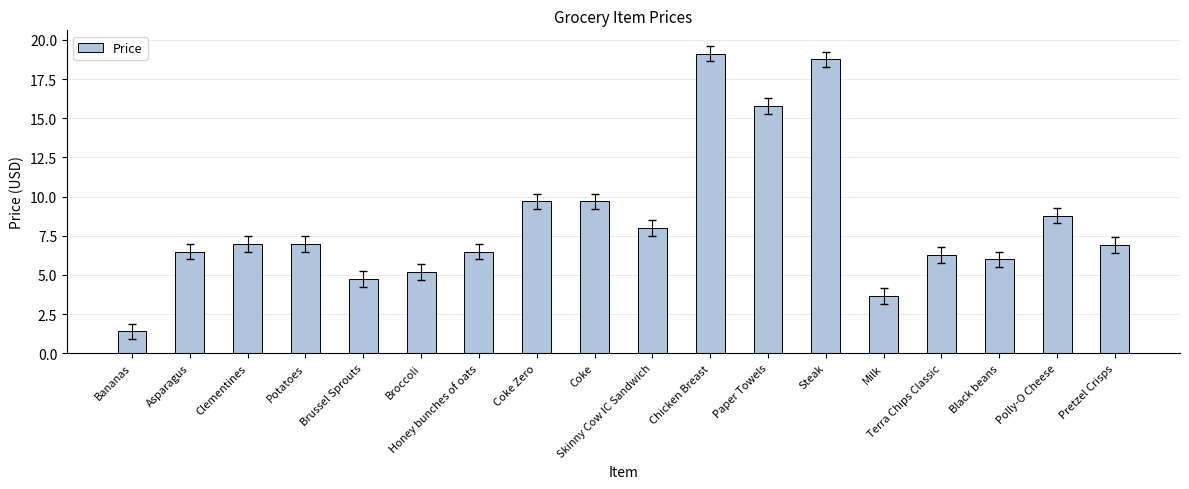

Read the value at Chicken Breast.

19.1